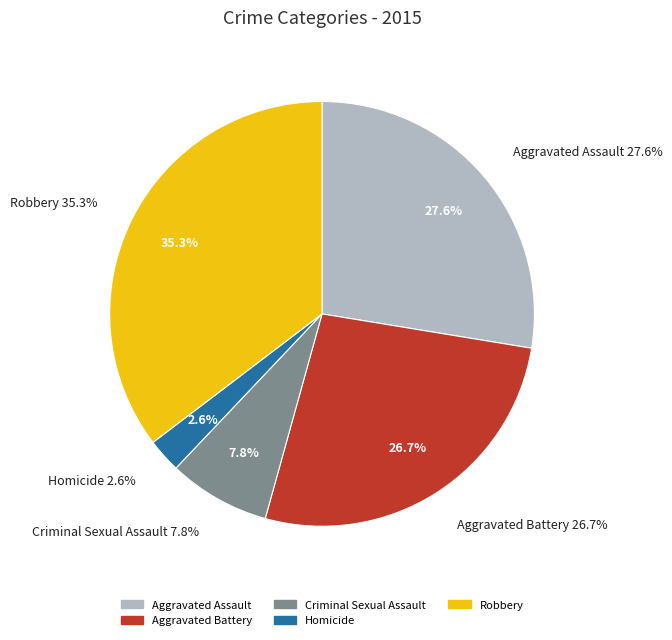

To the nearest percent, what portion does Criminal Sexual Assault represent?

8%